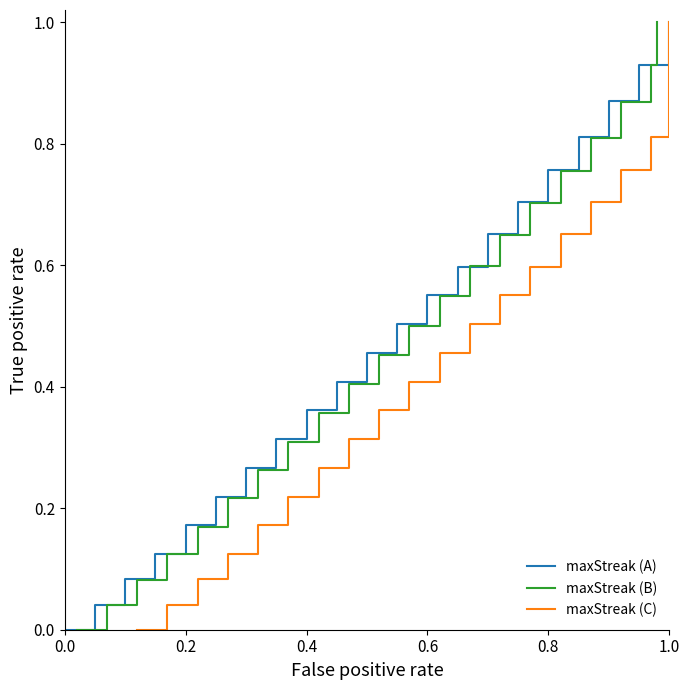

Which series has the largest total across all categories?

maxStreak (A)